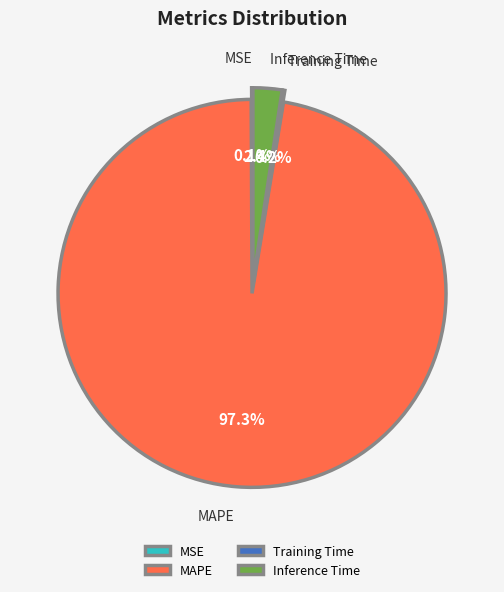

To the nearest percent, what is the difference between the largest and smallest slice percentages?

97%